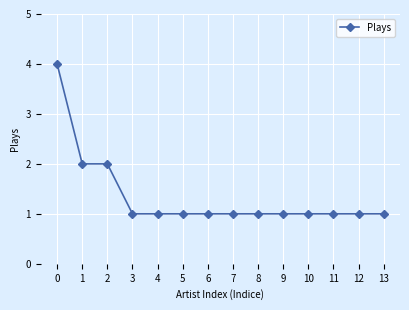

Count the number of categories in the chart.

14